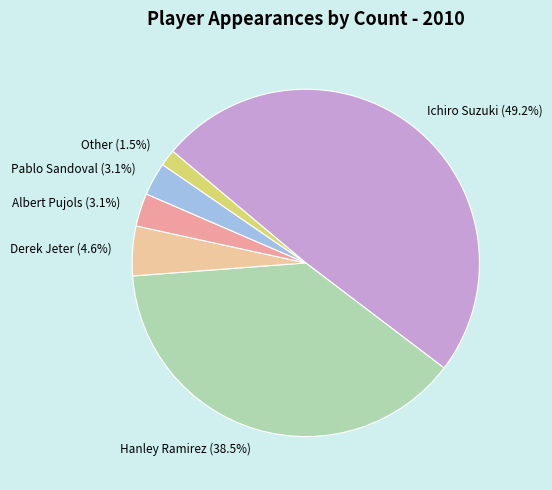

How many slices are in this pie chart?

6